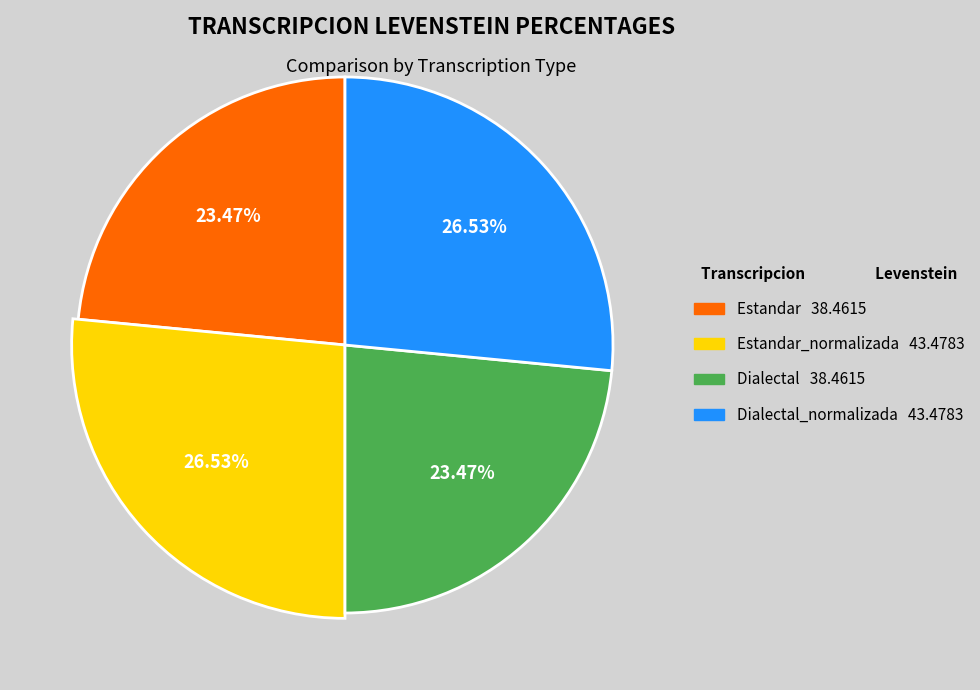

Do Dialectal_normalizada and Estandar together represent more than half of the pie?

No